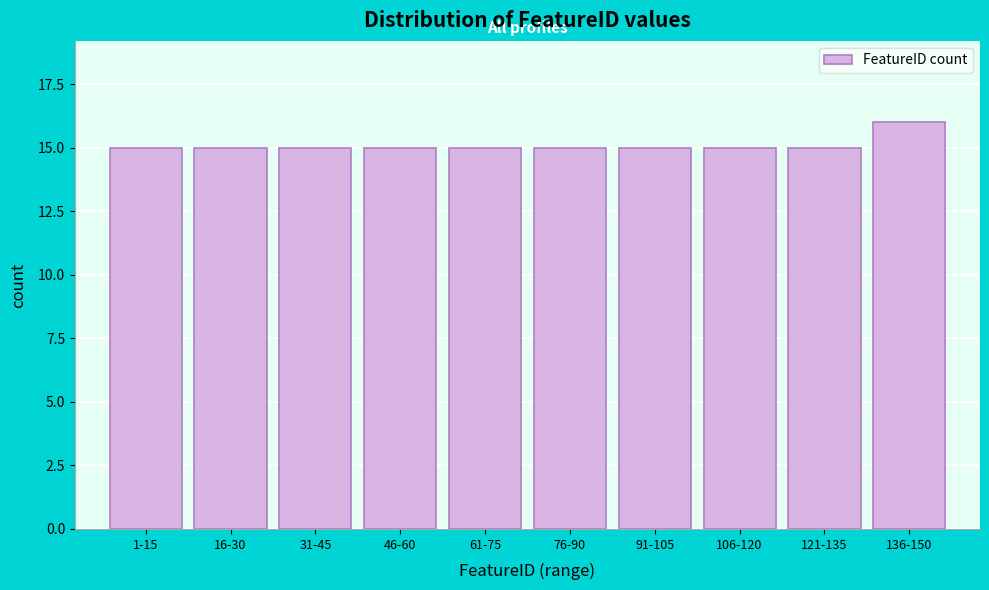

Reading right to left, transcribe all the data shown in this chart.

136-150=16	121-135=15	106-120=15	91-105=15	76-90=15	61-75=15	46-60=15	31-45=15	16-30=15	1-15=15